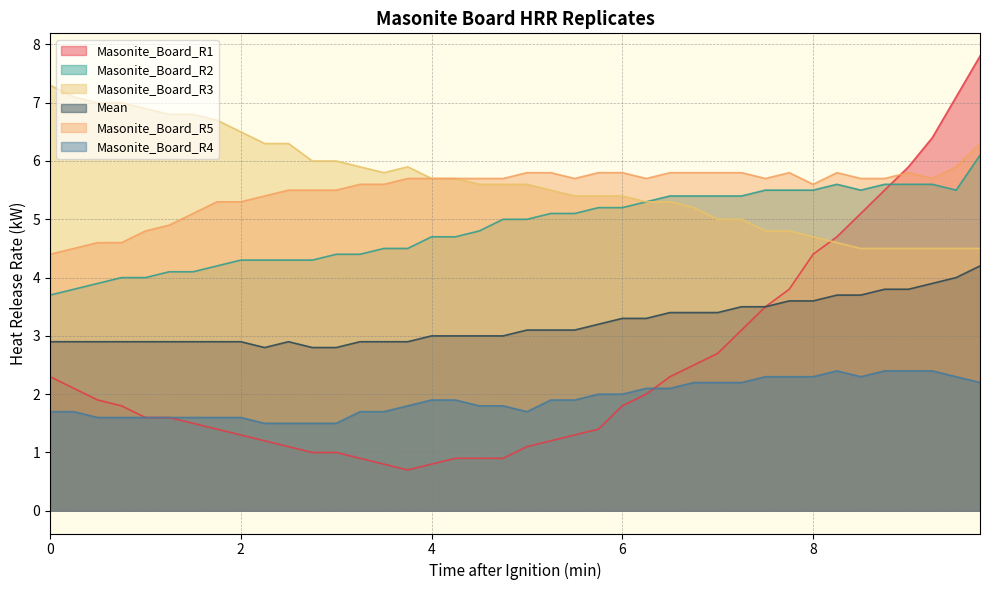

Reading right to left, extract all data points from this chart.

Masonite_Board_R1: 9.75=7.8	9.5=7.1	9.25=6.4	9.0=5.9	8.75=5.5	8.5=5.1	8.25=4.7	8.0=4.4	7.75=3.8	7.5=3.5	7.25=3.1	7.0=2.7	6.75=2.5	6.5=2.3	6.25=2.0	6.0=1.8	5.75=1.4	5.5=1.3	5.25=1.2	5.0=1.1	4.75=0.9	4.5=0.9	4.25=0.9	4.0=0.8	3.75=0.7	3.5=0.8	3.25=0.9	3.0=1.0	2.75=1.0	2.5=1.1	2.25=1.2	2.0=1.3	1.75=1.4	1.5=1.5	1.25=1.6	1.0=1.6	0.75=1.8	0.5=1.9	0.25=2.1	0.0=2.3
Masonite_Board_R2: 9.75=6.1	9.5=5.5	9.25=5.6	9.0=5.6	8.75=5.6	8.5=5.5	8.25=5.6	8.0=5.5	7.75=5.5	7.5=5.5	7.25=5.4	7.0=5.4	6.75=5.4	6.5=5.4	6.25=5.3	6.0=5.2	5.75=5.2	5.5=5.1	5.25=5.1	5.0=5.0	4.75=5.0	4.5=4.8	4.25=4.7	4.0=4.7	3.75=4.5	3.5=4.5	3.25=4.4	3.0=4.4	2.75=4.3	2.5=4.3	2.25=4.3	2.0=4.3	1.75=4.2	1.5=4.1	1.25=4.1	1.0=4.0	0.75=4.0	0.5=3.9	0.25=3.8	0.0=3.7
Masonite_Board_R3: 9.75=4.5	9.5=4.5	9.25=4.5	9.0=4.5	8.75=4.5	8.5=4.5	8.25=4.6	8.0=4.7	7.75=4.8	7.5=4.8	7.25=5.0	7.0=5.0	6.75=5.2	6.5=5.3	6.25=5.3	6.0=5.4	5.75=5.4	5.5=5.4	5.25=5.5	5.0=5.6	4.75=5.6	4.5=5.6	4.25=5.7	4.0=5.7	3.75=5.9	3.5=5.8	3.25=5.9	3.0=6.0	2.75=6.0	2.5=6.3	2.25=6.3	2.0=6.5	1.75=6.7	1.5=6.8	1.25=6.8	1.0=6.9	0.75=7.0	0.5=7.0	0.25=7.1	0.0=7.3
Mean: 9.75=4.2	9.5=4.0	9.25=3.9	9.0=3.8	8.75=3.8	8.5=3.7	8.25=3.7	8.0=3.6	7.75=3.6	7.5=3.5	7.25=3.5	7.0=3.4	6.75=3.4	6.5=3.4	6.25=3.3	6.0=3.3	5.75=3.2	5.5=3.1	5.25=3.1	5.0=3.1	4.75=3.0	4.5=3.0	4.25=3.0	4.0=3.0	3.75=2.9	3.5=2.9	3.25=2.9	3.0=2.8	2.75=2.8	2.5=2.9	2.25=2.8	2.0=2.9	1.75=2.9	1.5=2.9	1.25=2.9	1.0=2.9	0.75=2.9	0.5=2.9	0.25=2.9	0.0=2.9
Masonite_Board_R5: 9.75=6.3	9.5=5.9	9.25=5.7	9.0=5.8	8.75=5.7	8.5=5.7	8.25=5.8	8.0=5.6	7.75=5.8	7.5=5.7	7.25=5.8	7.0=5.8	6.75=5.8	6.5=5.8	6.25=5.7	6.0=5.8	5.75=5.8	5.5=5.7	5.25=5.8	5.0=5.8	4.75=5.7	4.5=5.7	4.25=5.7	4.0=5.7	3.75=5.7	3.5=5.6	3.25=5.6	3.0=5.5	2.75=5.5	2.5=5.5	2.25=5.4	2.0=5.3	1.75=5.3	1.5=5.1	1.25=4.9	1.0=4.8	0.75=4.6	0.5=4.6	0.25=4.5	0.0=4.4
Masonite_Board_R4: 9.75=2.2	9.5=2.3	9.25=2.4	9.0=2.4	8.75=2.4	8.5=2.3	8.25=2.4	8.0=2.3	7.75=2.3	7.5=2.3	7.25=2.2	7.0=2.2	6.75=2.2	6.5=2.1	6.25=2.1	6.0=2.0	5.75=2.0	5.5=1.9	5.25=1.9	5.0=1.7	4.75=1.8	4.5=1.8	4.25=1.9	4.0=1.9	3.75=1.8	3.5=1.7	3.25=1.7	3.0=1.5	2.75=1.5	2.5=1.5	2.25=1.5	2.0=1.6	1.75=1.6	1.5=1.6	1.25=1.6	1.0=1.6	0.75=1.6	0.5=1.6	0.25=1.7	0.0=1.7